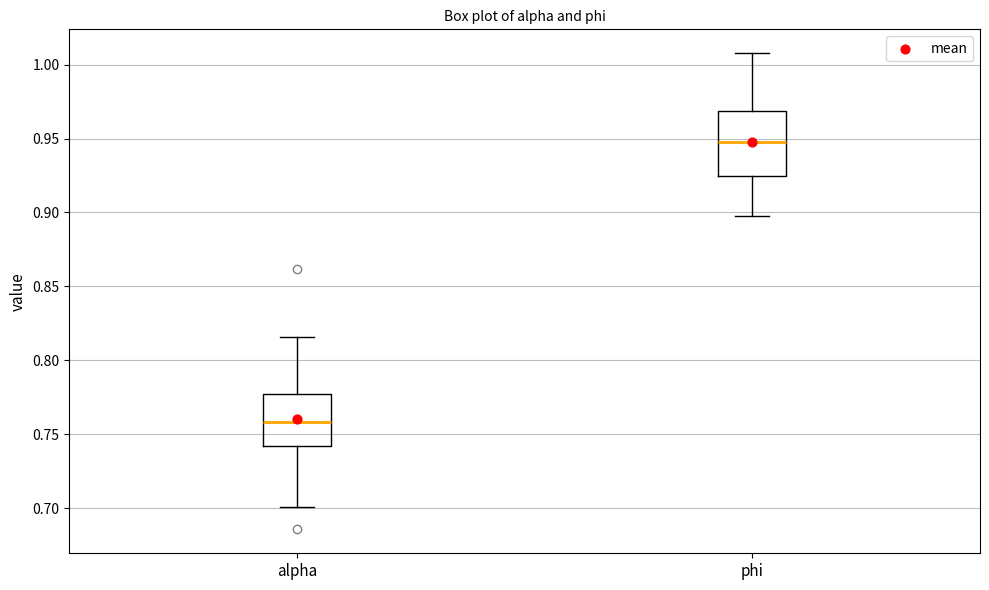

Which box has the lowest median line?

alpha